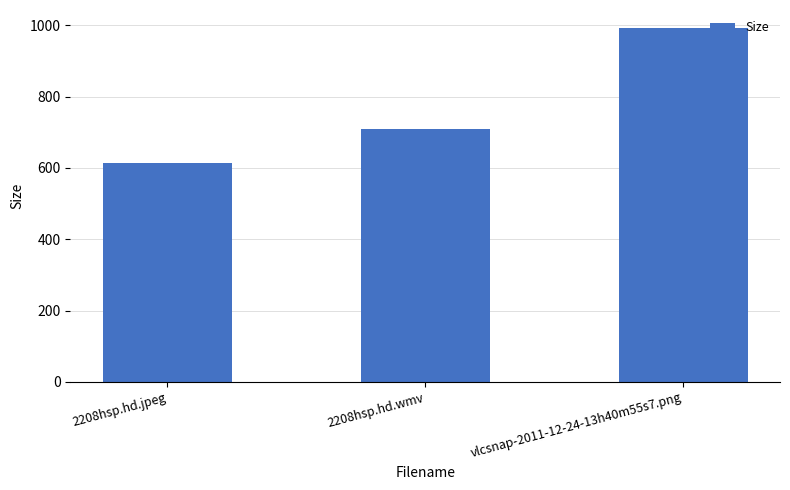

What is the change in value from 2208hsp.hd.jpeg to vlcsnap-2011-12-24-13h40m55s7.png?

+380.8